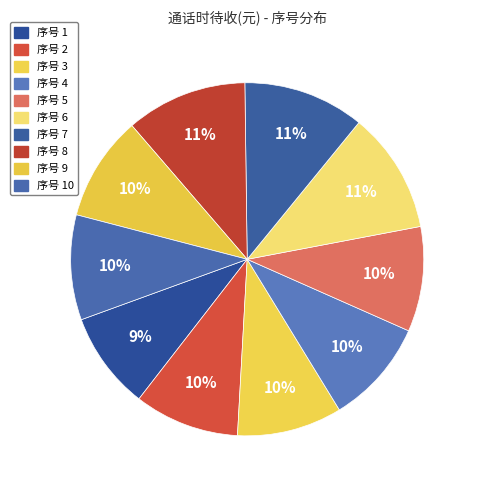

How many slices are in this pie chart?

10